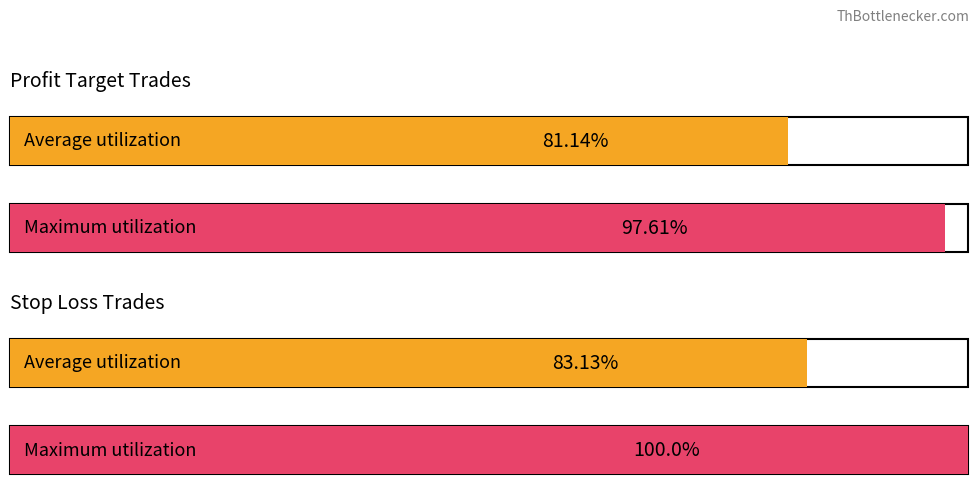

The Stop Loss series shows -446 at Trade 13. True or false?

False